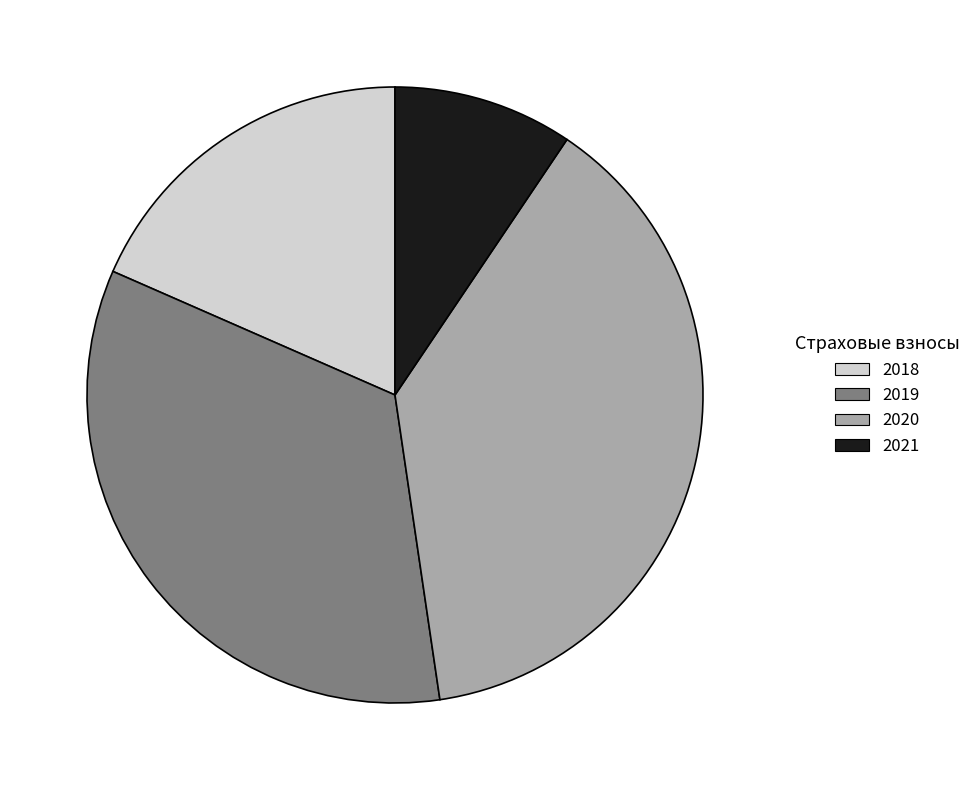

What is the smallest slice in the pie chart?

2021